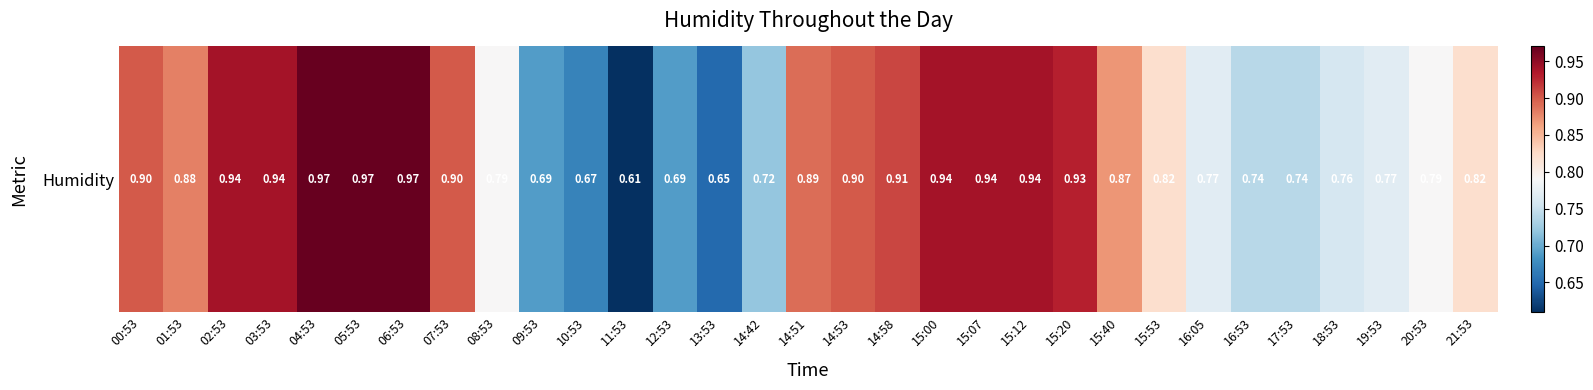

At which label is the value closest to 0?

11:53